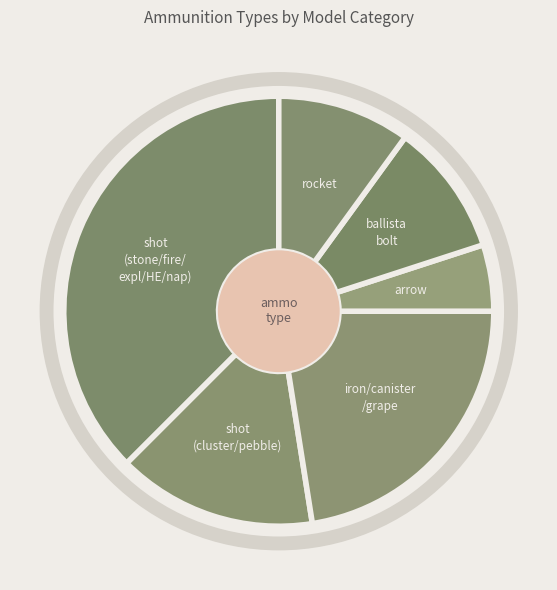

Count the number of slices in the pie.

6